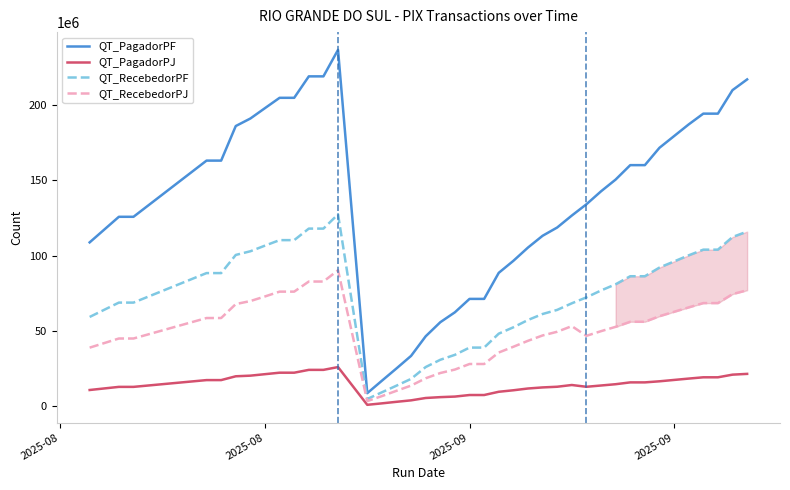

True or false: QT_RecebedorPJ has more than 1 interior local peaks.

True